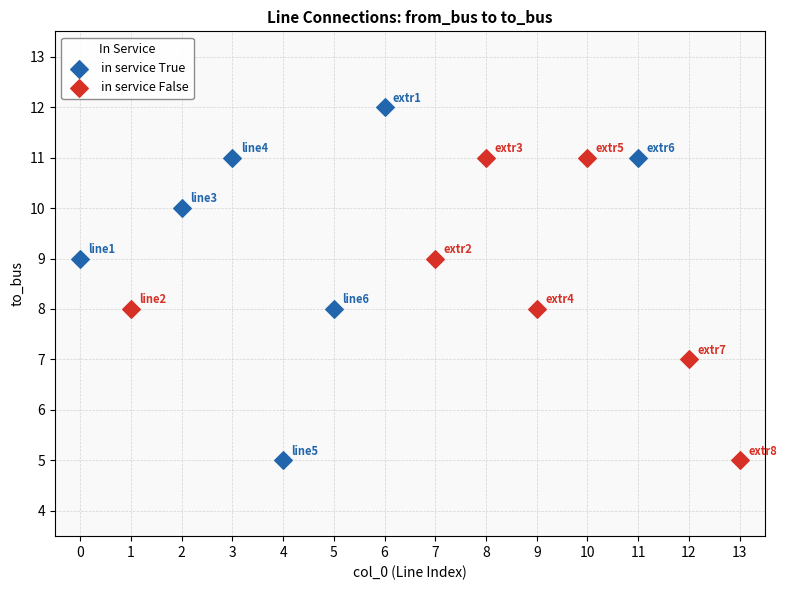

What are all the series names shown in the legend?

in service True, in service False